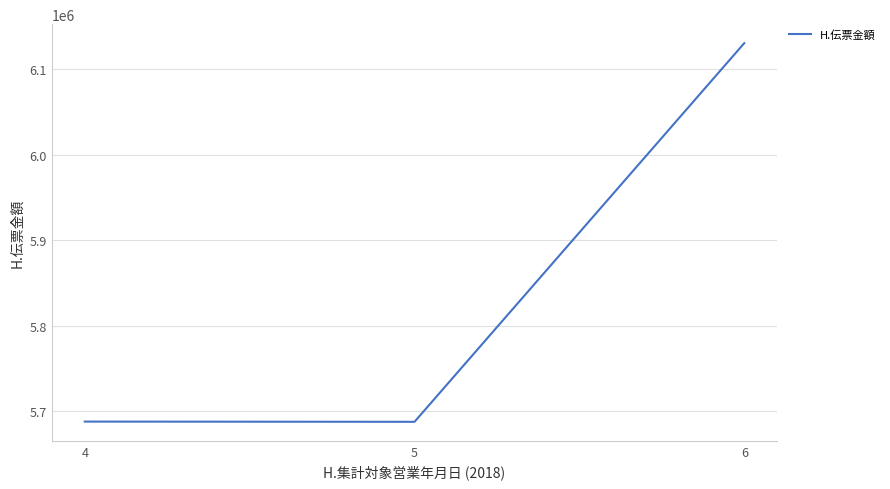

Count the number of data series in this chart.

1